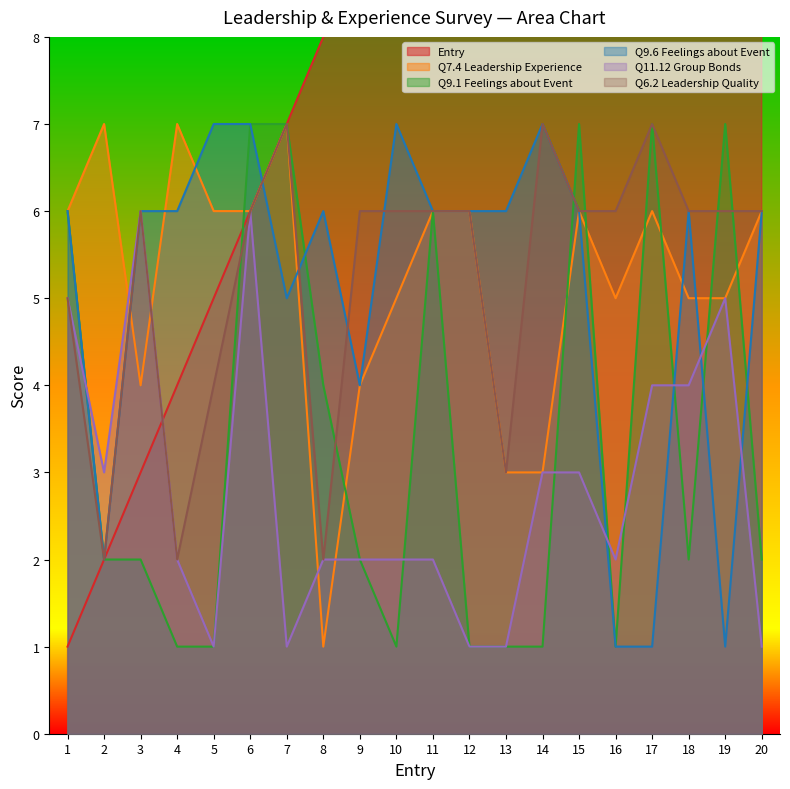

True or false: Entry and Q9.6 Feelings about Event cross at least once.

True